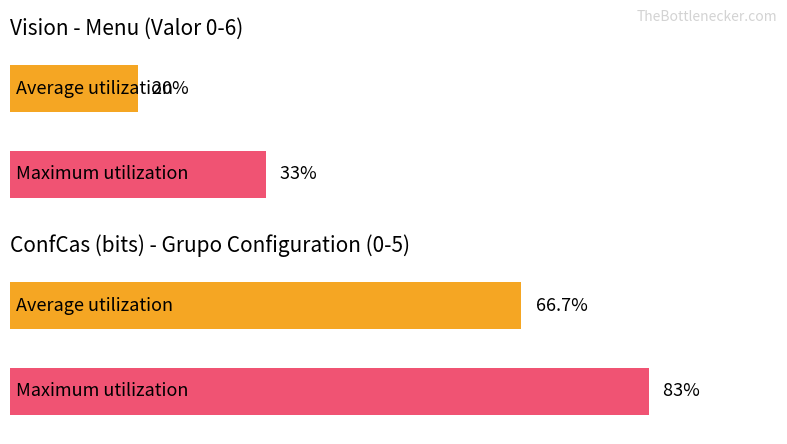

The value at Menu - Luces is 1. True or false?

False